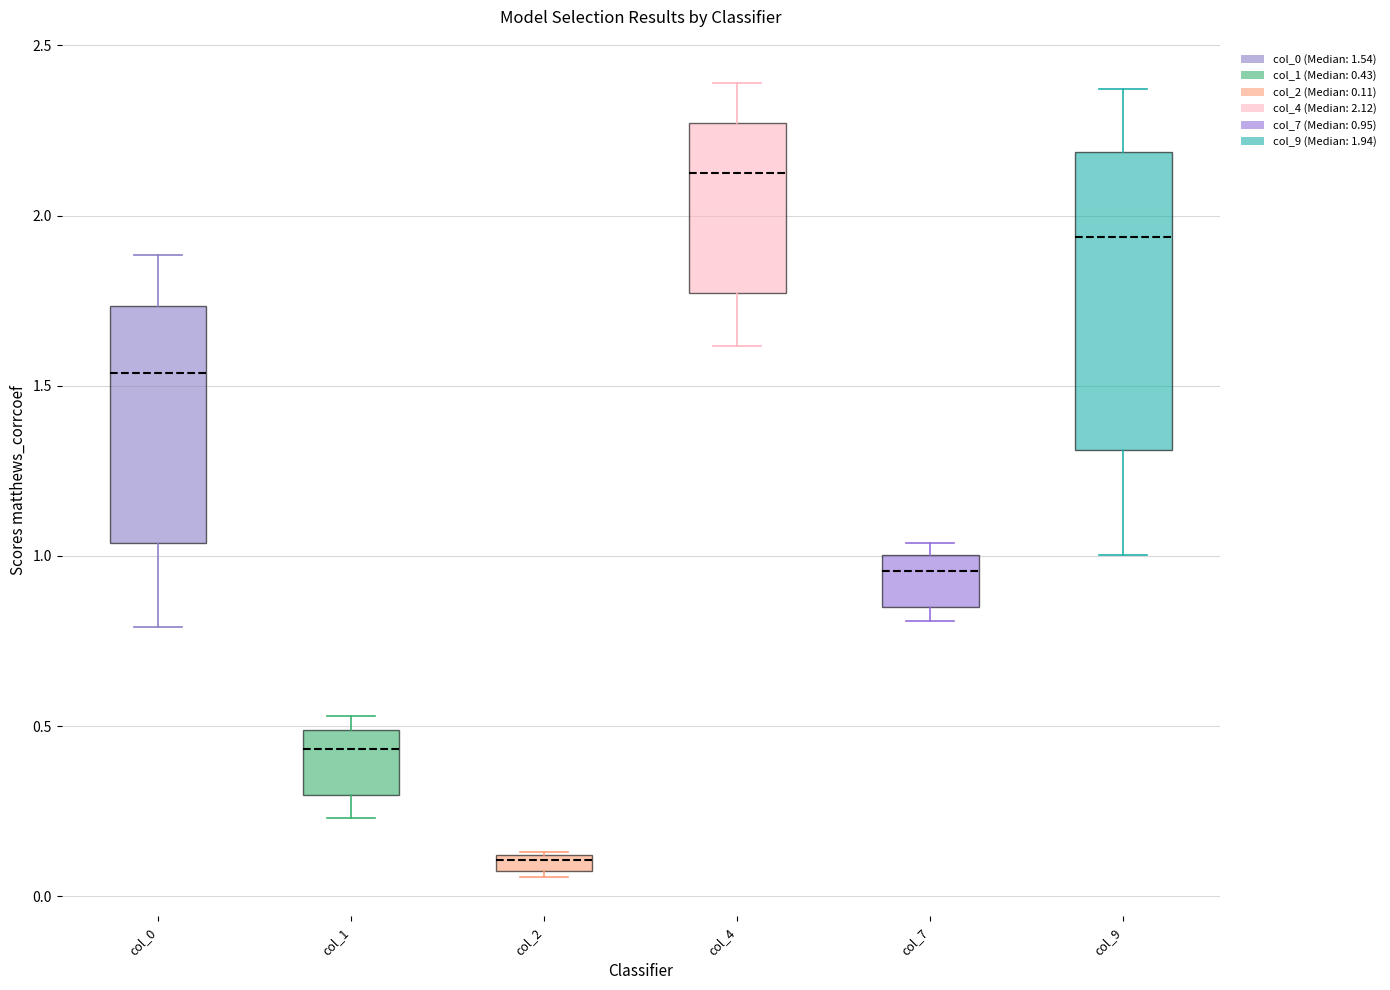

Where does the median line of the box for col_0 sit on the y-axis? The values are not printed on the chart, so give them approximately, as read against the axis.

1.55